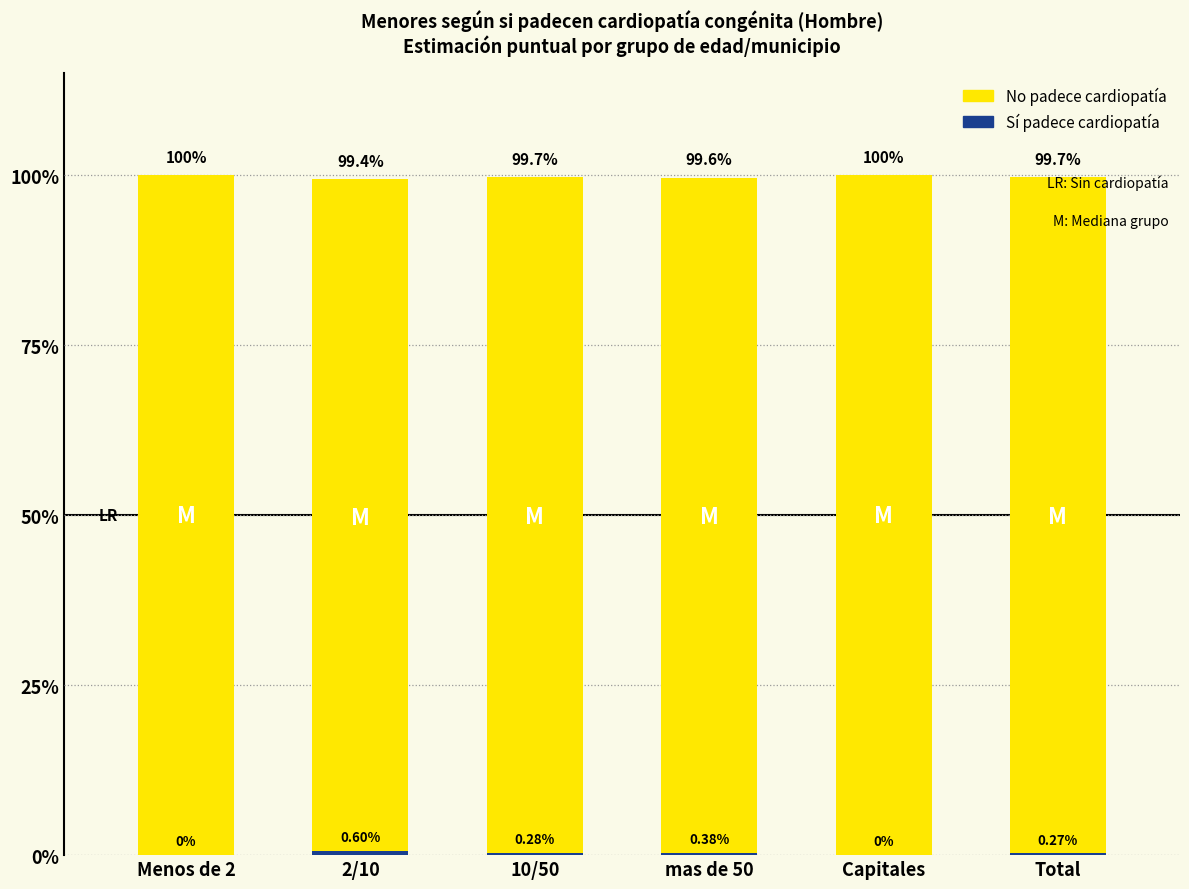

True or false: Sí (cardiopatía) has a value of 0.0 at Capitales.

True